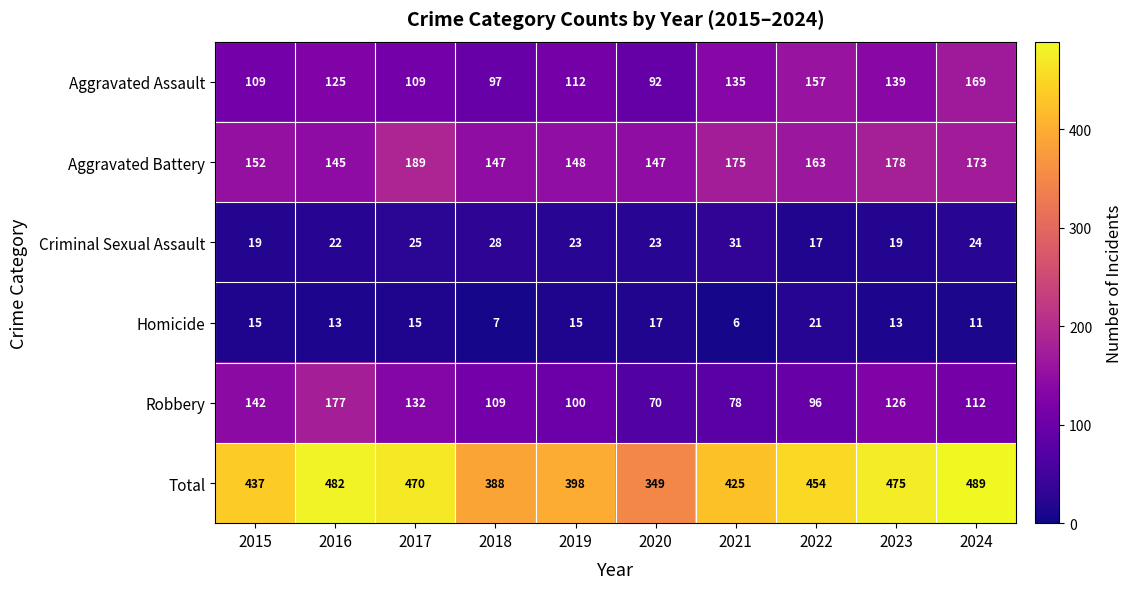

At which category is the sum across all series the highest?

2024